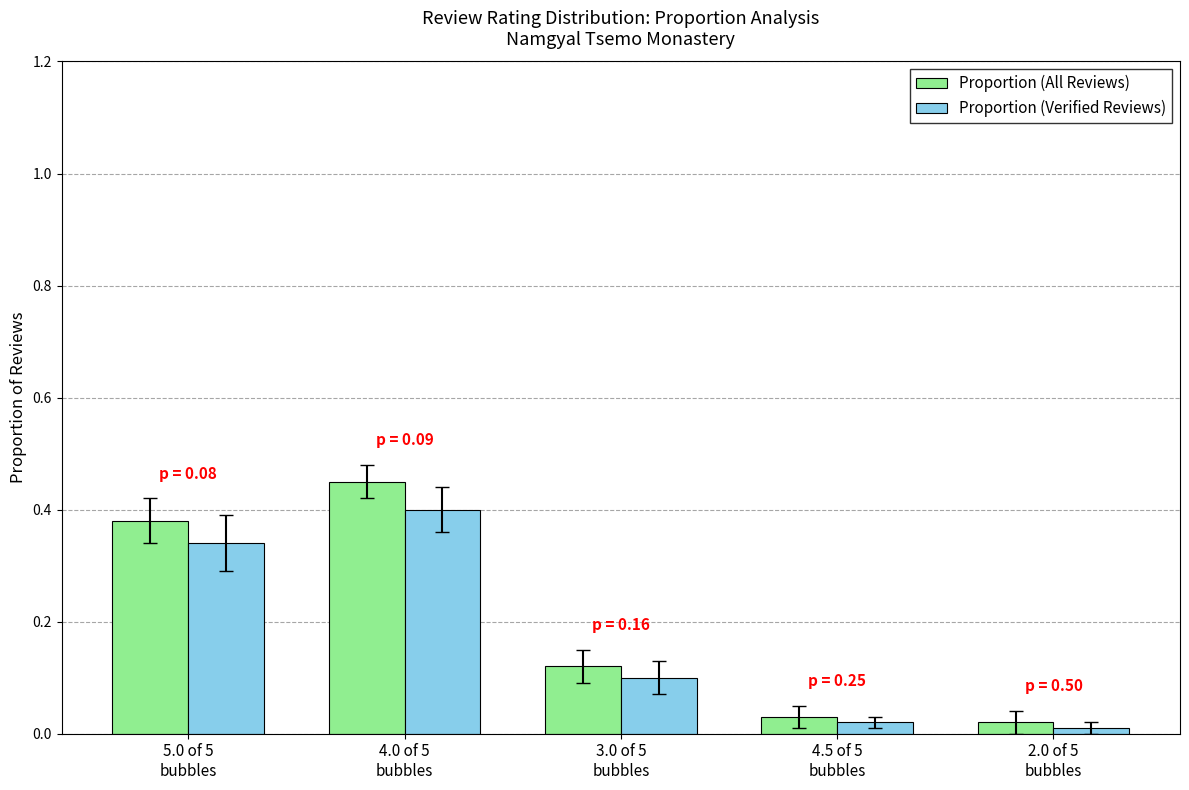

What is the label of the 3rd bar from the right?

3.0 of 5
bubbles